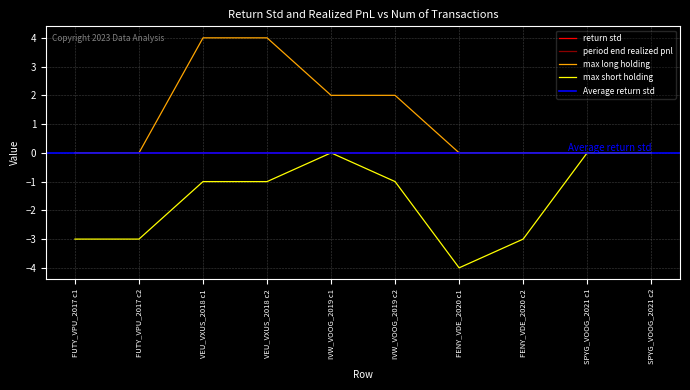

Is it true that max long holding equals 2.5 at SPYG_VOOG_2021 c2?

False